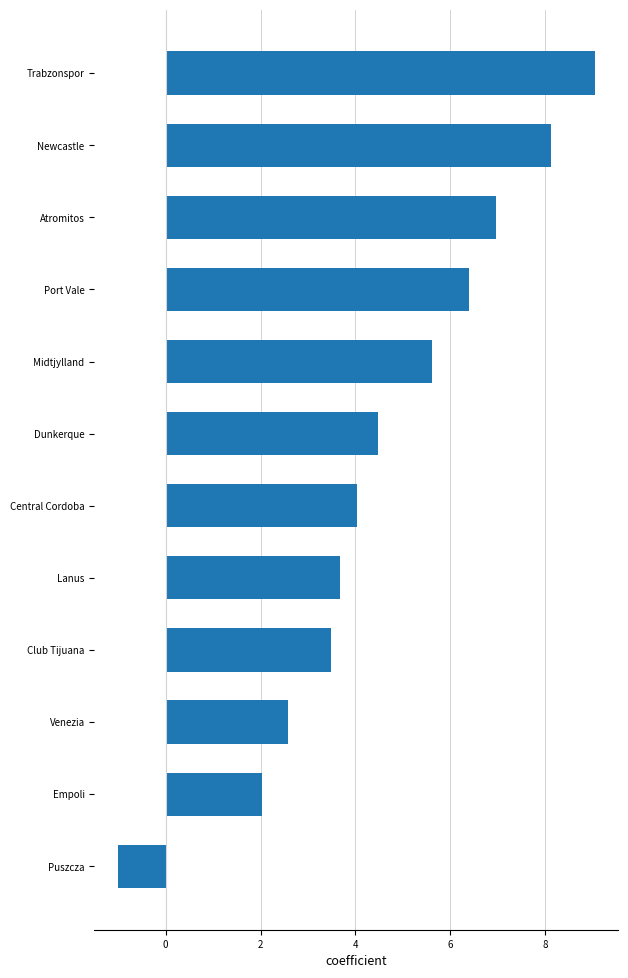

Is it true that the value at Port Vale is 6.4?

True